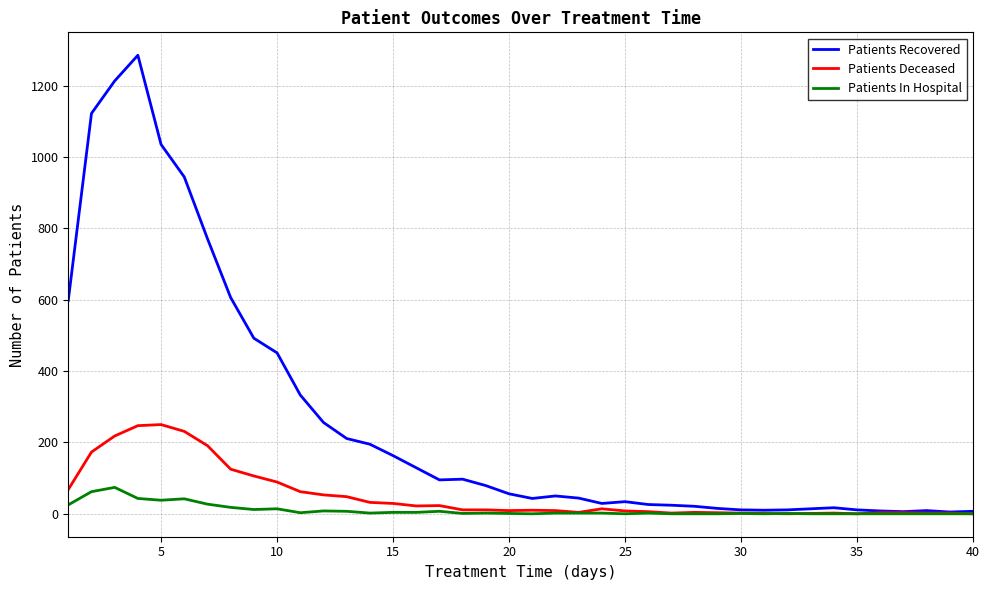

Count the number of categories in the chart.

40